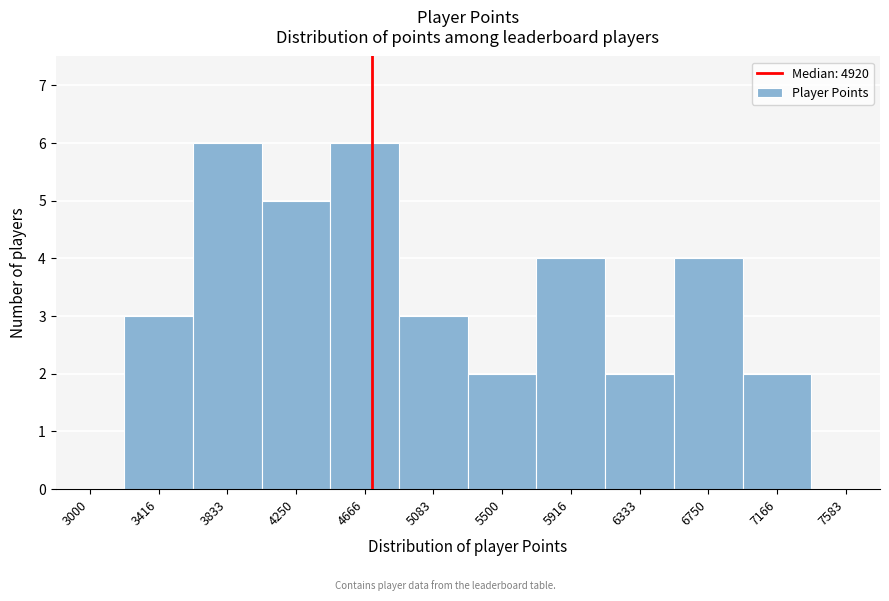

Reading left to right, what are all the values shown in this chart?

3000=0	3416=3	3833=6	4250=5	4666=6	5083=3	5500=2	5916=4	6333=2	6750=4	7166=2	7583=0